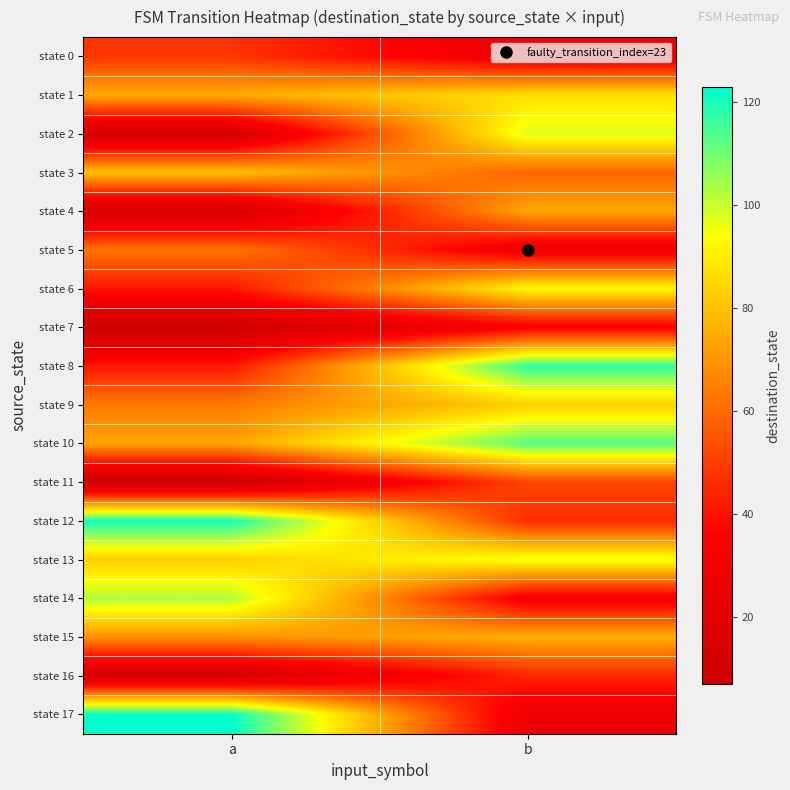

Rank the series by their maximum value, from highest to lowest.

state 17, state 12, state 8, state 10, state 14, state 2, state 13, state 6, state 1, state 9, state 3, state 15, state 4, state 5, state 11, state 0, state 16, state 7